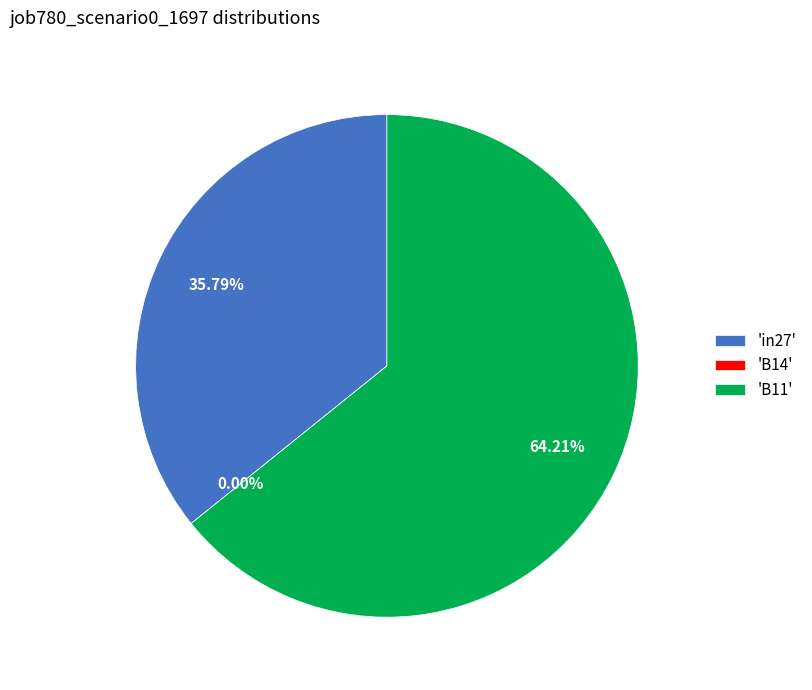

To the nearest percent, what percentage of the pie is B11?

64%